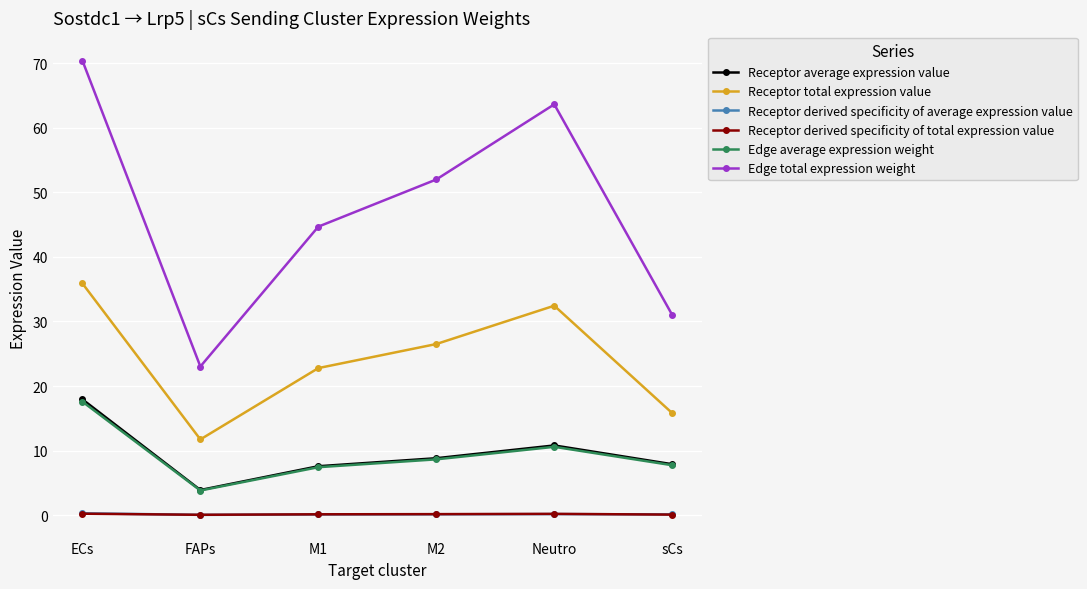

True or false: Receptor total expression value and Edge average expression weight cross at least once.

False